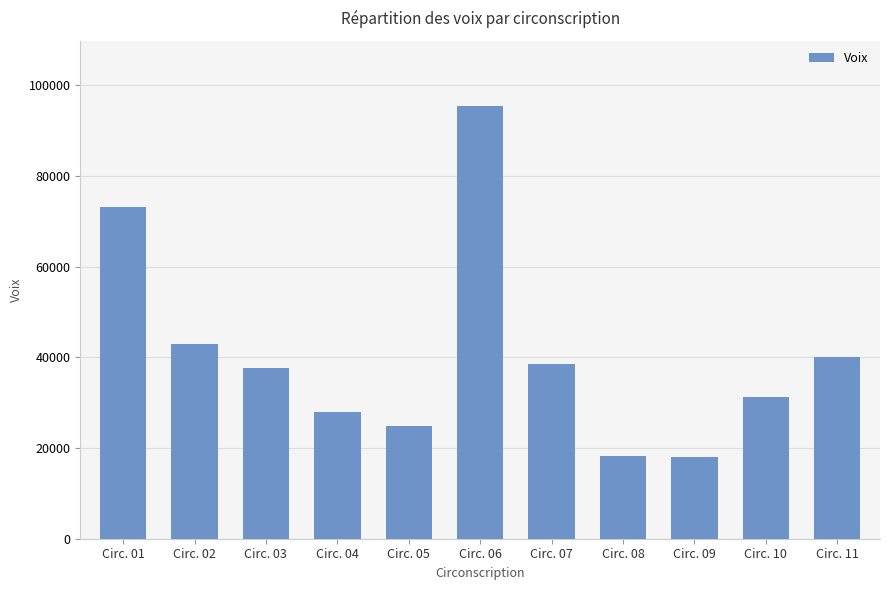

What is the difference between the second highest and second lowest values?

54779